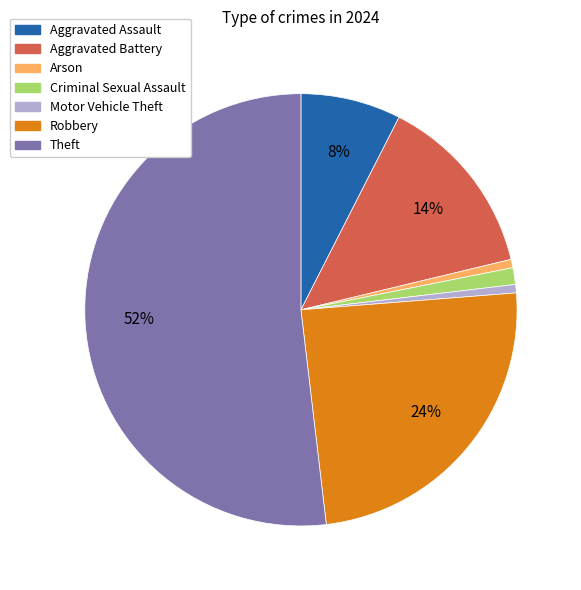

Is there any slice that represents more than half of the pie?

Yes